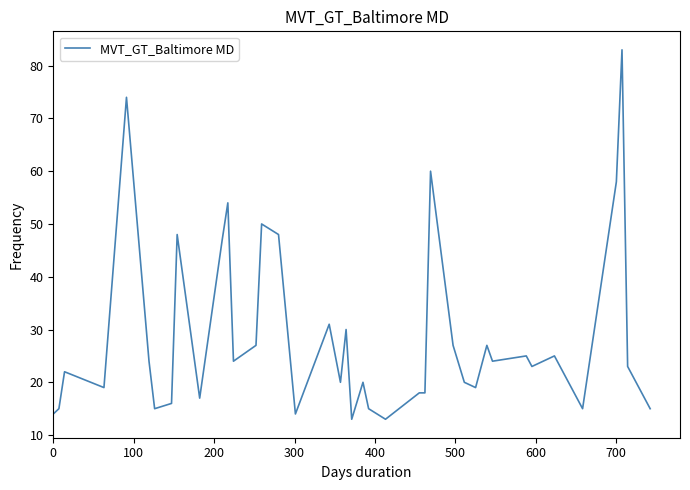

What is the minimum value shown in the chart?

13